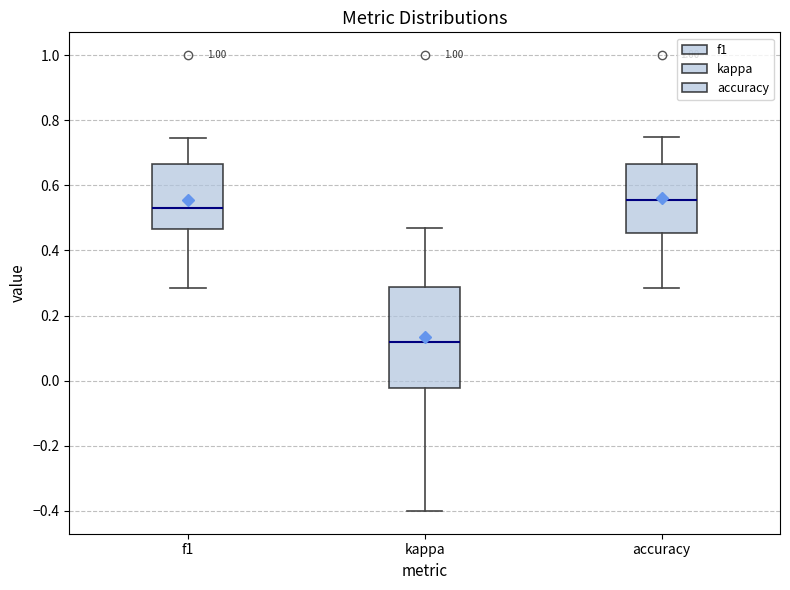

Reading left to right, read every box against the y-axis: the position of its median line, the range the box covers, and the ends of its whiskers. The values are not printed on the chart, so give them approximately, as read against the axis.

f1: median 0.54, box 0.46 to 0.66, whiskers 0.28 to 0.74
kappa: median 0.12, box -0.02 to 0.28, whiskers -0.40 to 0.46
accuracy: median 0.56, box 0.46 to 0.66, whiskers 0.28 to 0.76